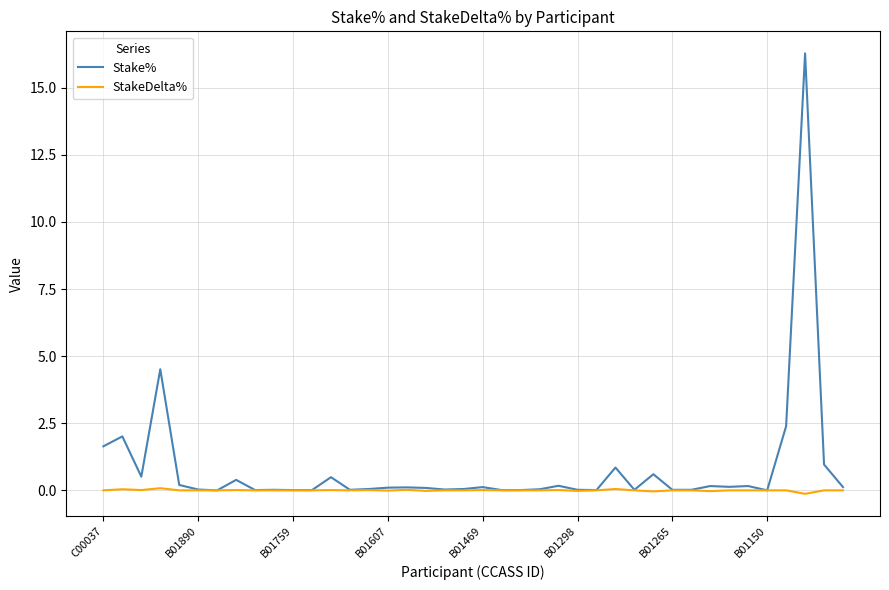

What is the maximum value for Stake%?

16.3